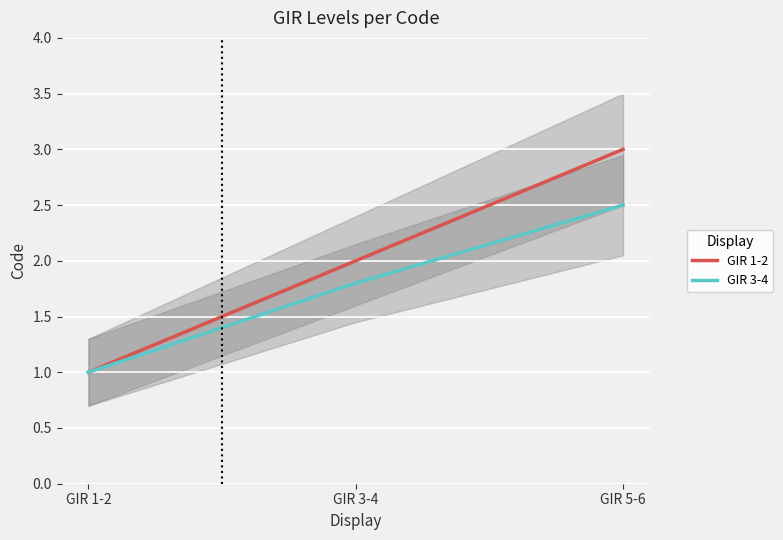

How many lines are shown in the chart?

2